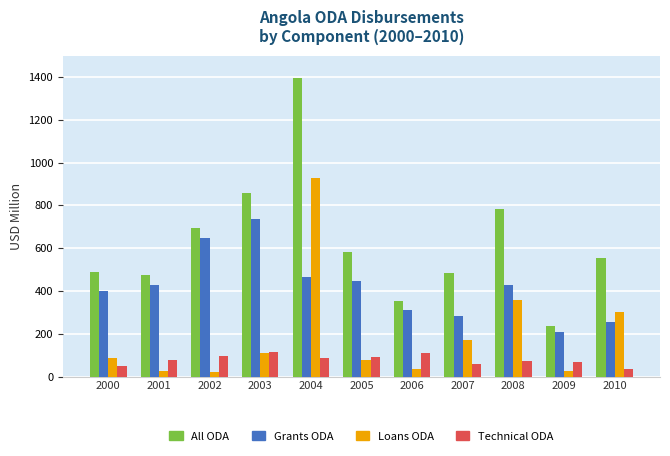

List the series in order of their peak value, highest first.

All ODA, Loans ODA, Grants ODA, Technical ODA